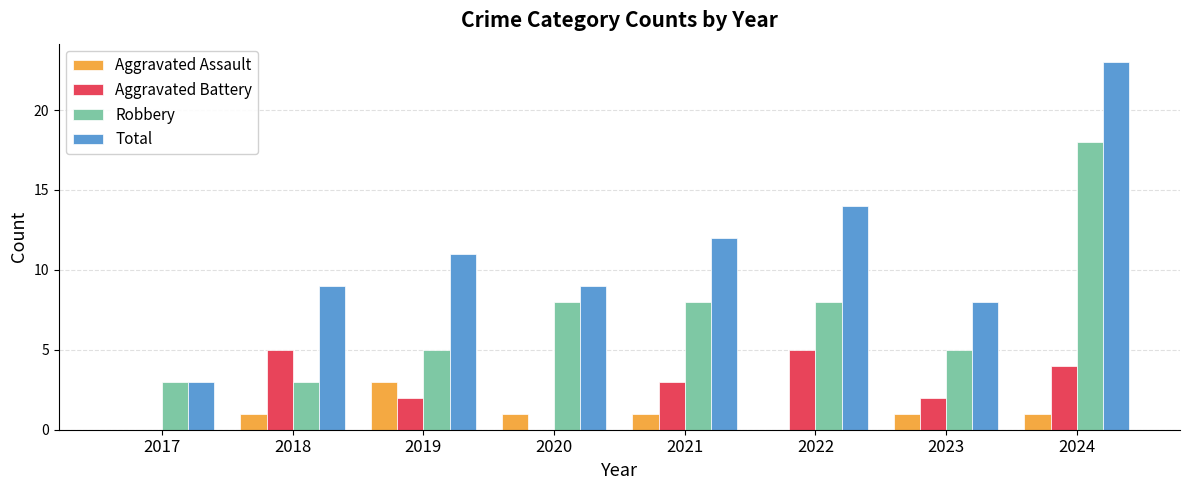

The value of Robbery at 2023 is 5. True or false?

True